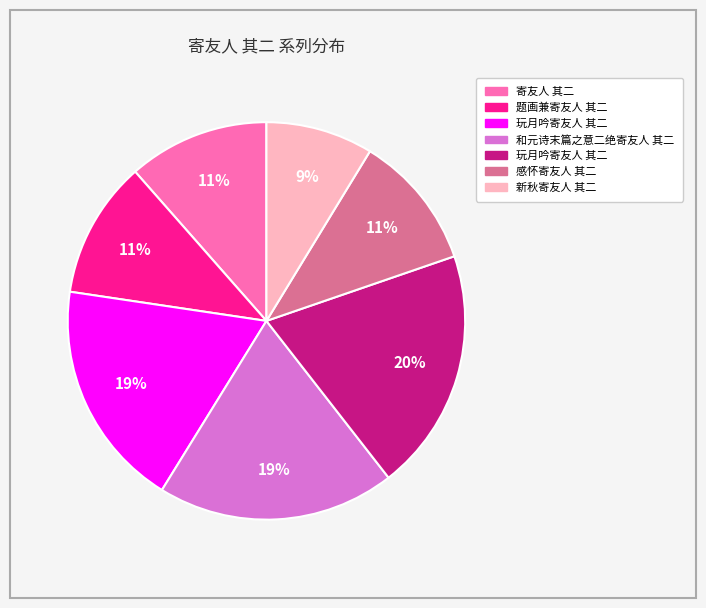

To the nearest percent, what is the average slice percentage?

14%